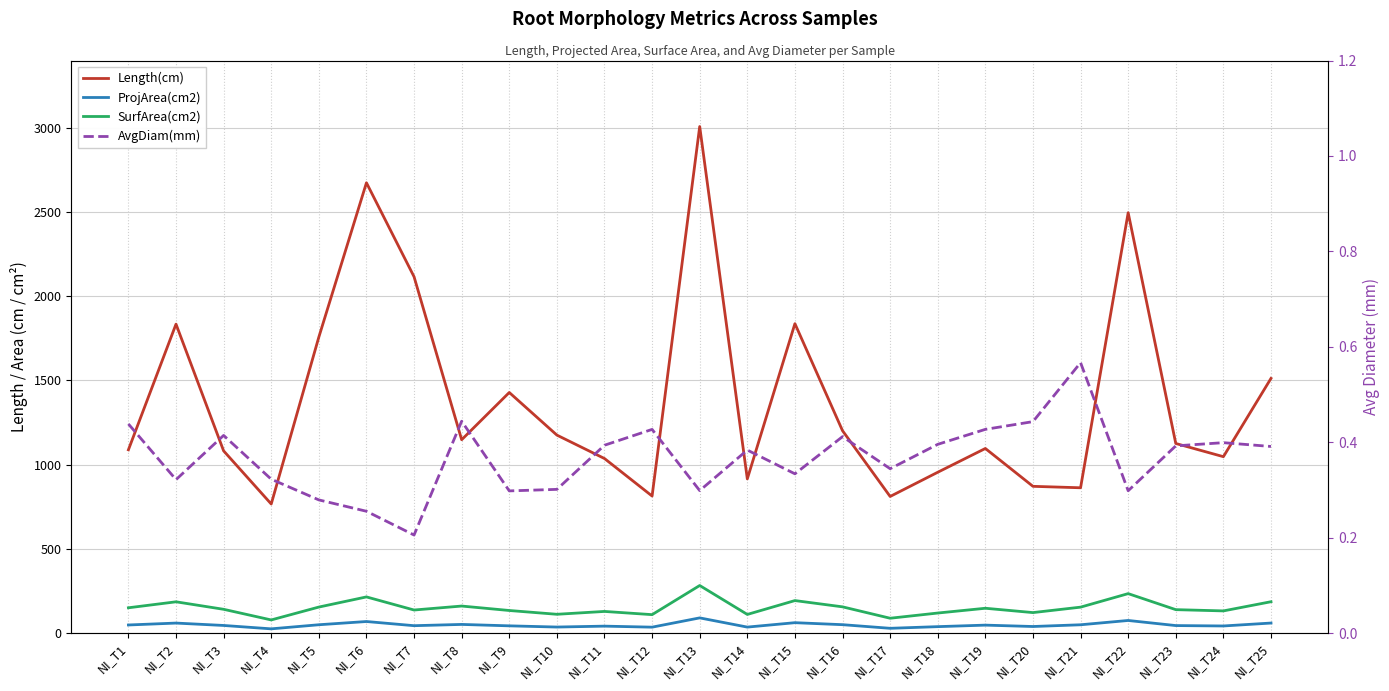

Which series has the widest spread of values?

Length(cm)